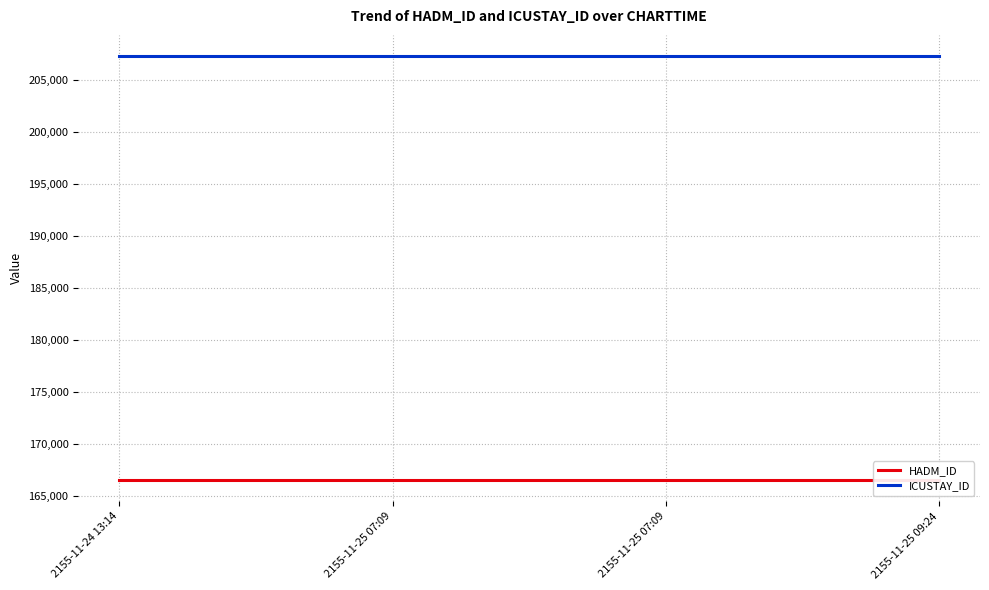

Reading left to right, list all the values displayed in this chart.

HADM_ID: 166504	166504	166504	166504
ICUSTAY_ID: 207253	207253	207253	207253